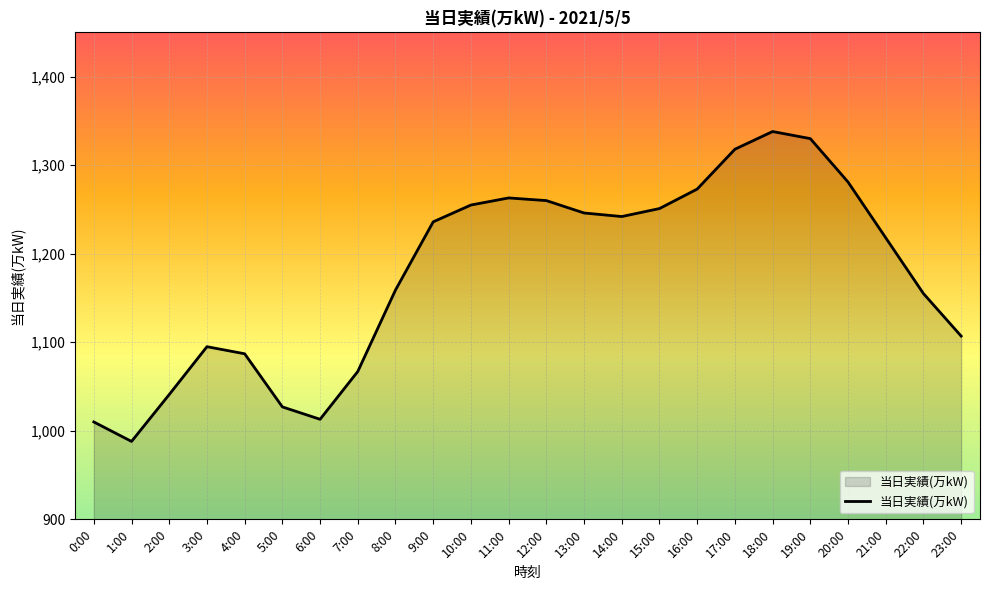

What is the greatest value displayed?

1338